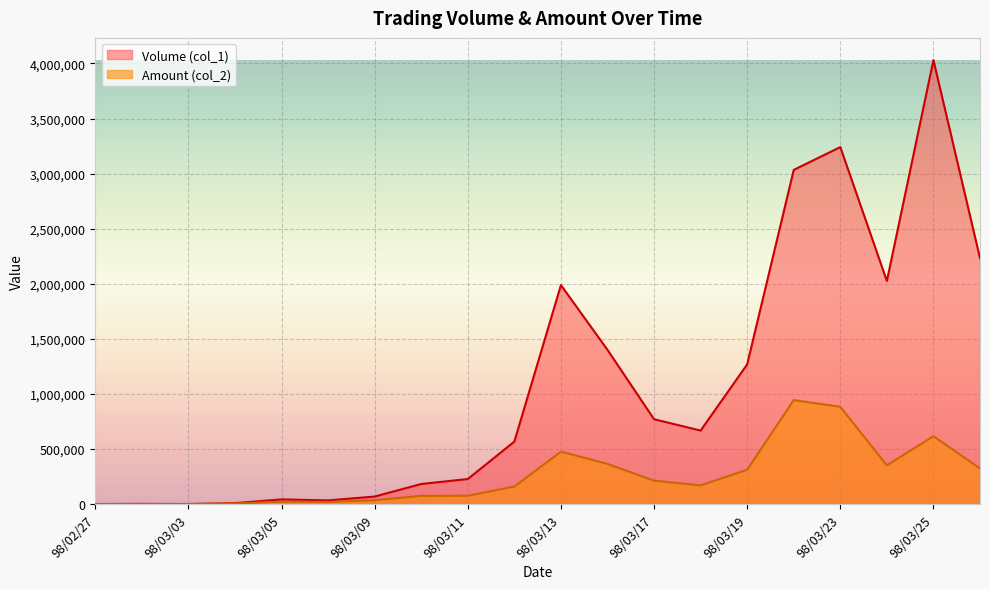

List the series in order of their overall mean, lowest first.

Amount (col_2), Volume (col_1)